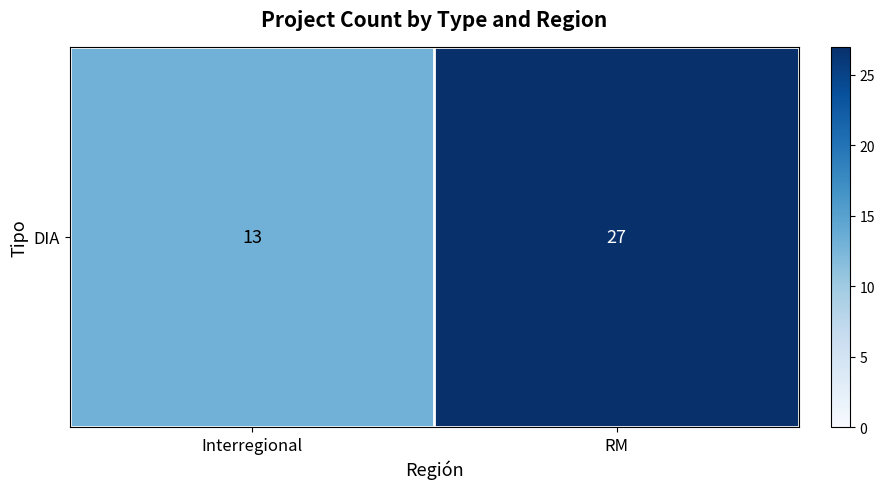

What is the average value?

20